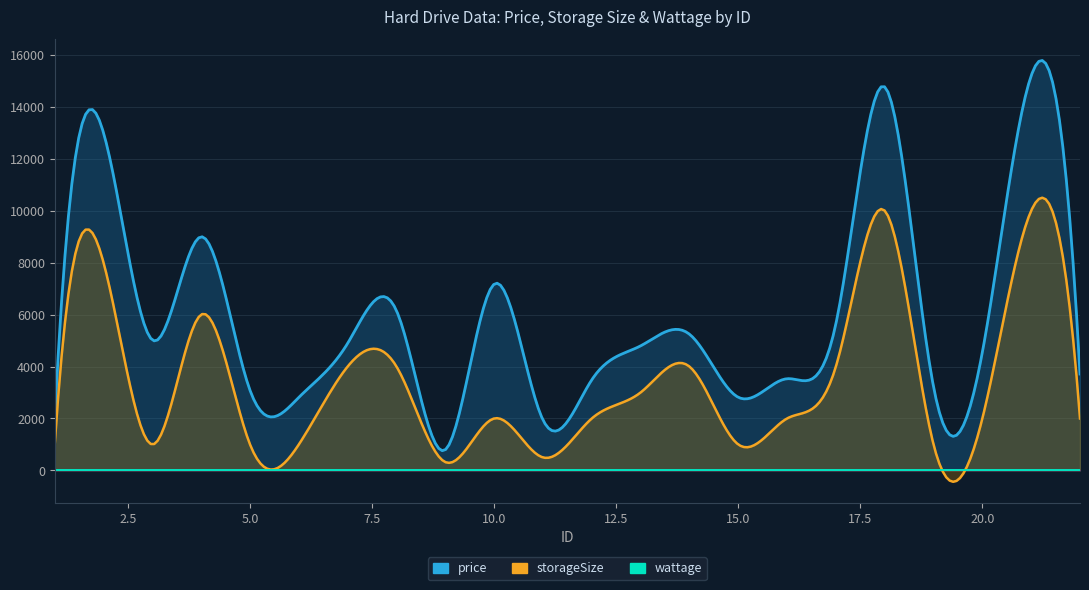

What is the maximum value shown in the chart?

15195